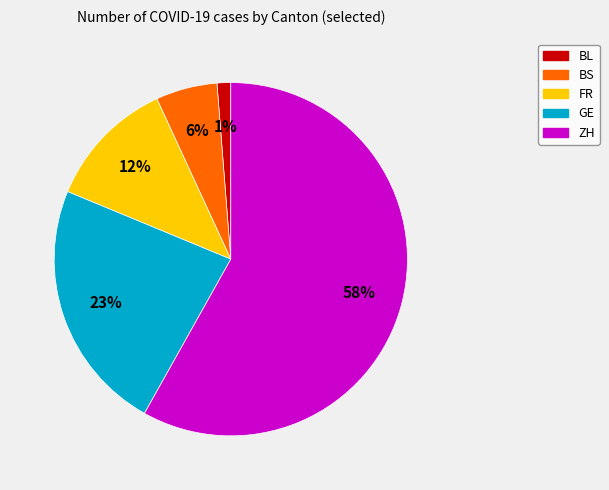

Combined, do BS and FR account for over 50%?

No